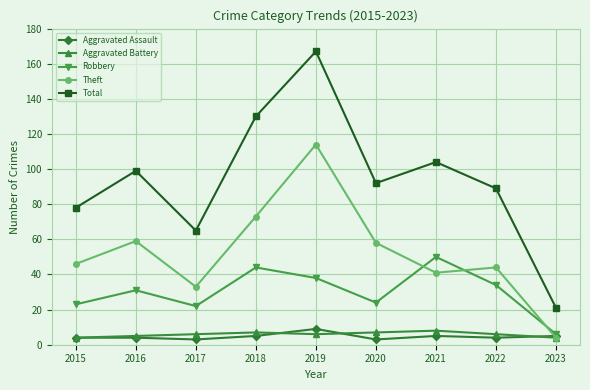

True or false: Aggravated Battery and Total cross at least once.

False